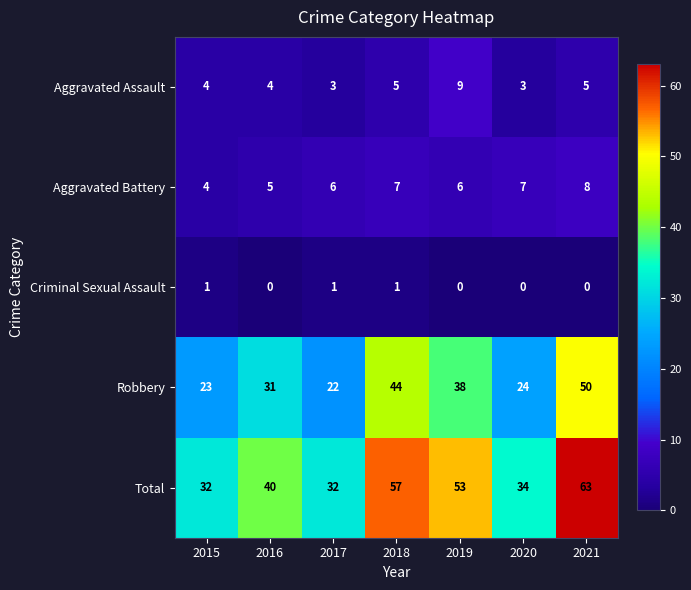

True or false: Robbery has a value of 23 at 2015.

True